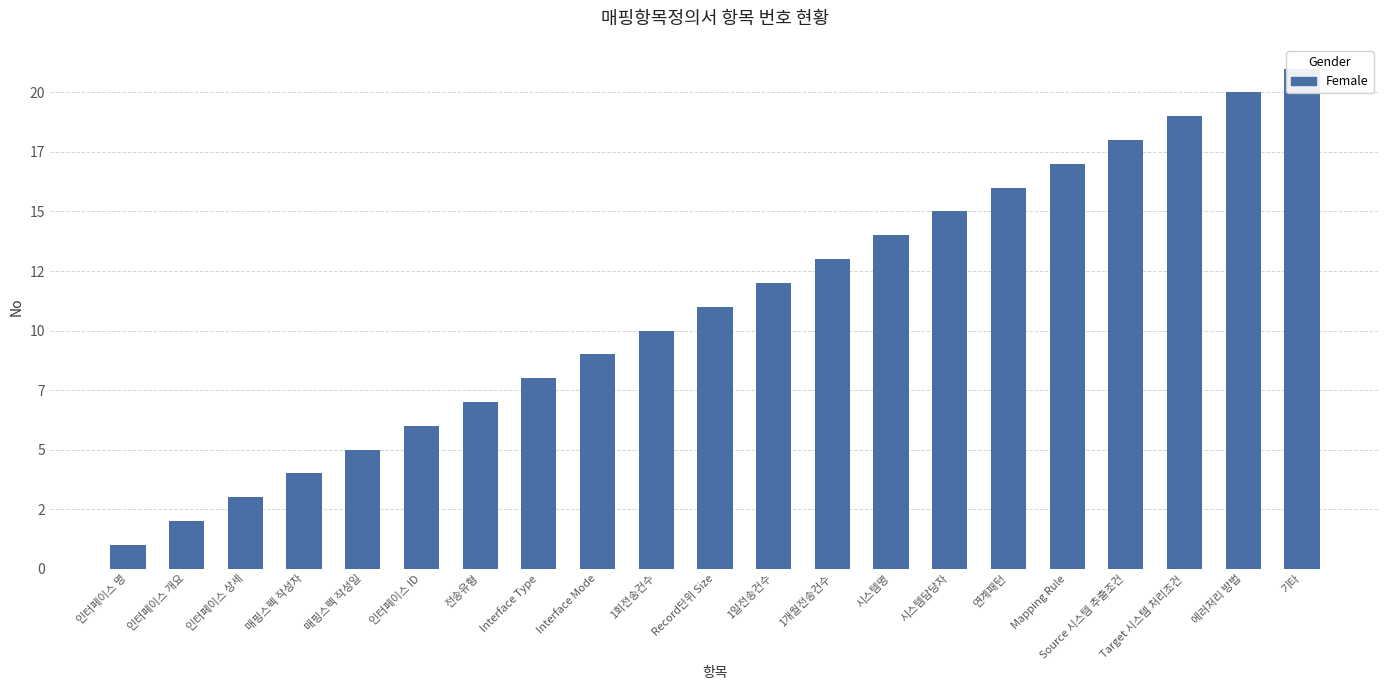

List the labels in order of value, smallest first.

인터페이스 명, 인터페이스 개요, 인터페이스 상세, 매핑스펙 작성자, 매핑스펙 작성일, 인터페이스 ID, 전송유형, Interface Type, Interface Mode, 1회전송건수, Record단위 Size, 1일전송건수, 1개월전송건수, 시스템명, 시스템담당자, 연계패턴, Mapping Rule, Source 시스템 추출조건, Target 시스템 처리조건, 에러처리 방법, 기타